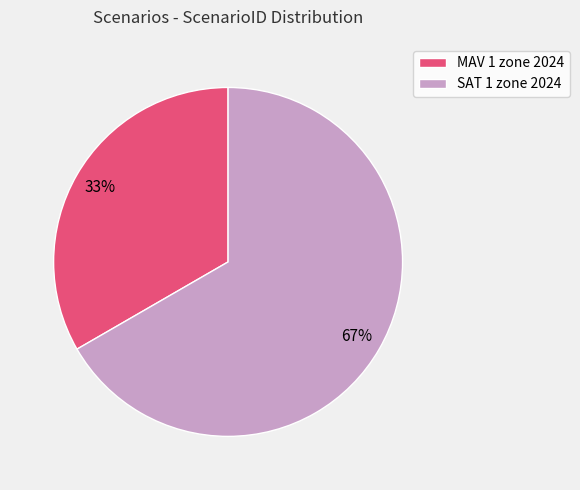

How many slices are in this pie chart?

2